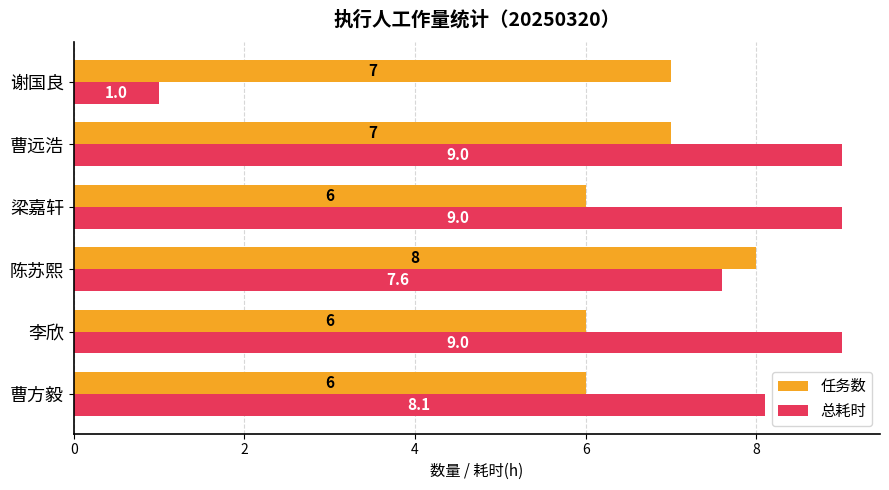

List the series in order of their overall mean, highest first.

总耗时, 任务数